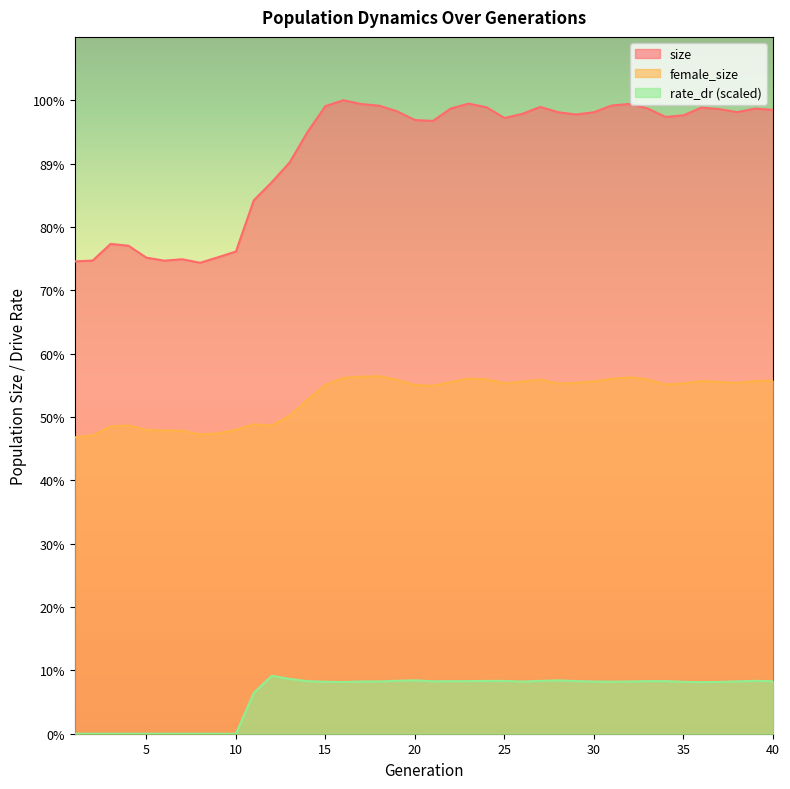

How many values in the size series are below 102027?

20